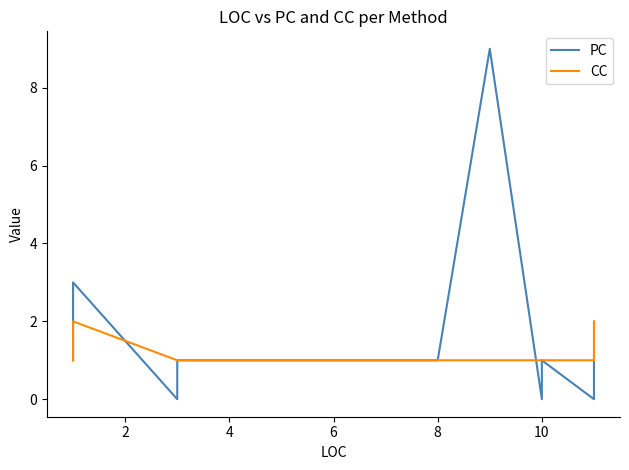

Which series has the largest total across all categories?

PC